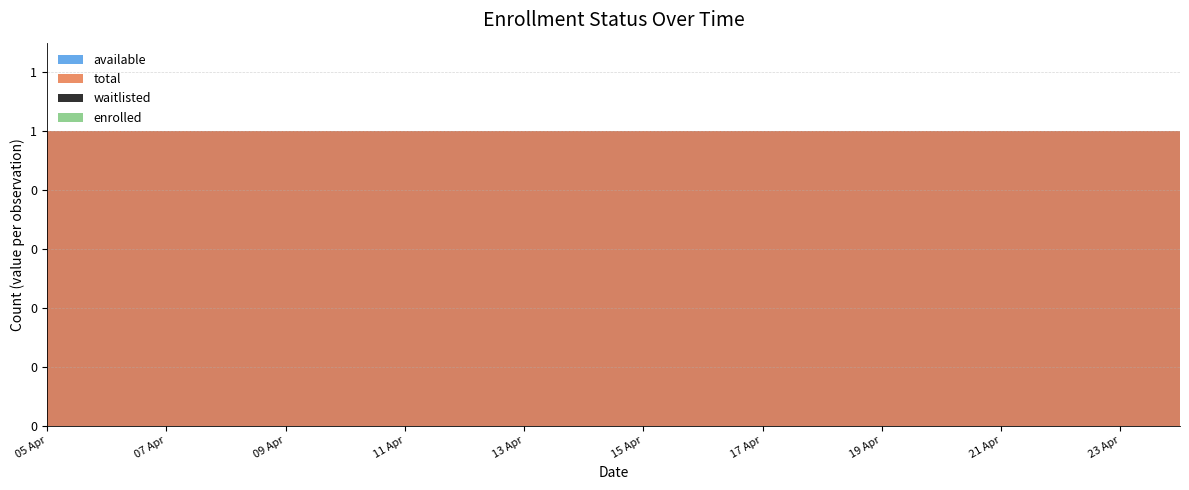

At how many categories does at least one series exceed 0?

20